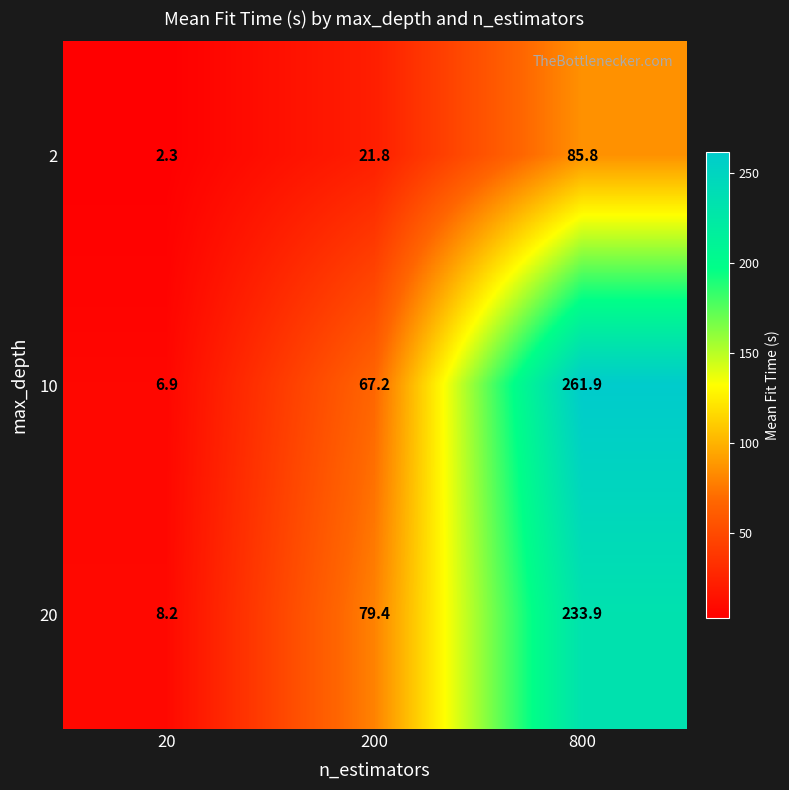

What is the spread (max minus min) of values at 200?

57.6